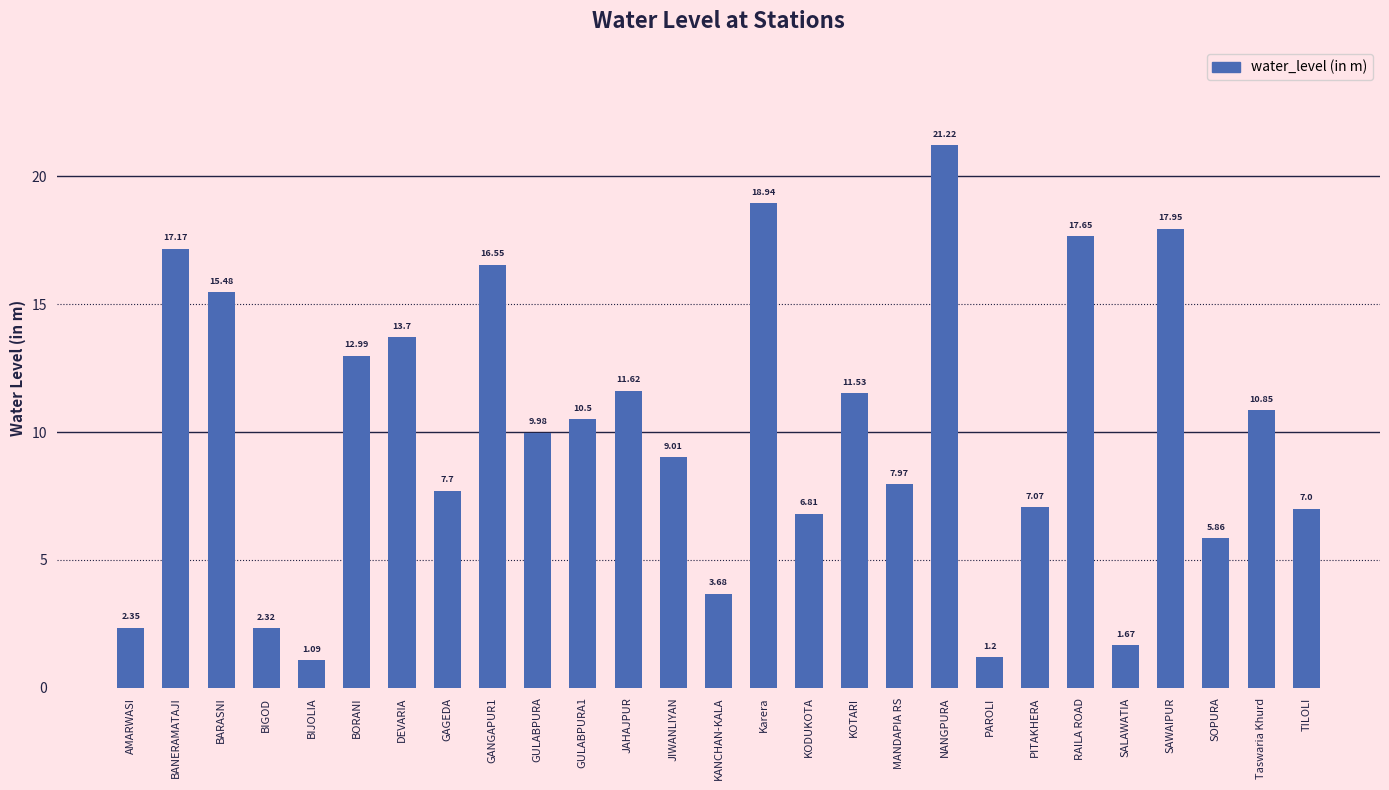

What is the sum of all values?

269.9